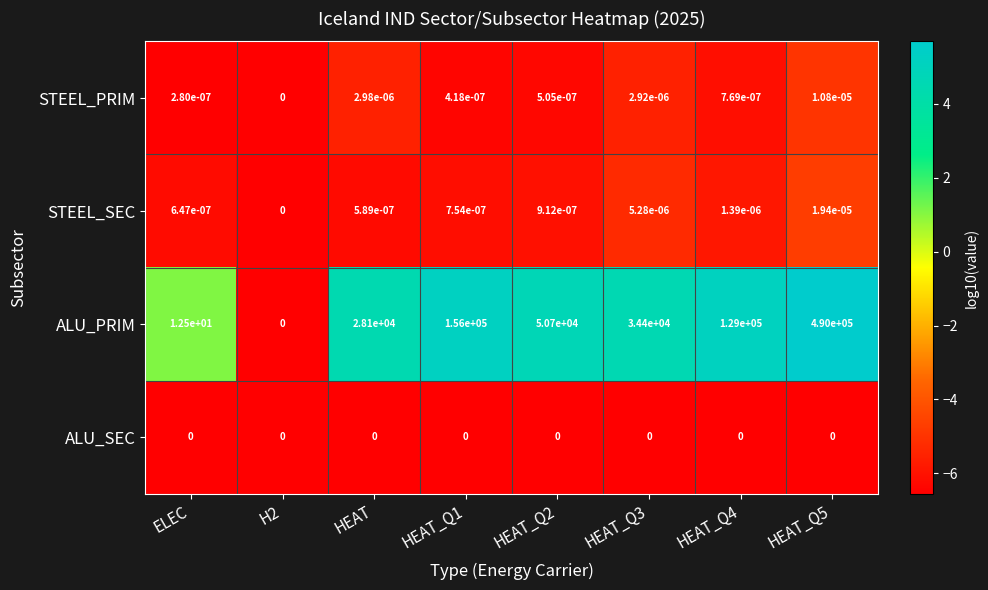

At ELEC, list the series in order from largest to smallest.

ALU_PRIM, STEEL_SEC, STEEL_PRIM, ALU_SEC